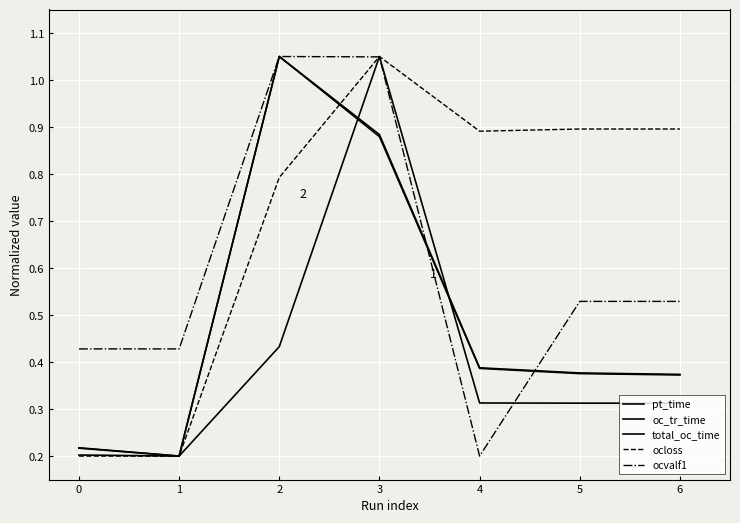

Does the chart have visible grid lines?

Yes